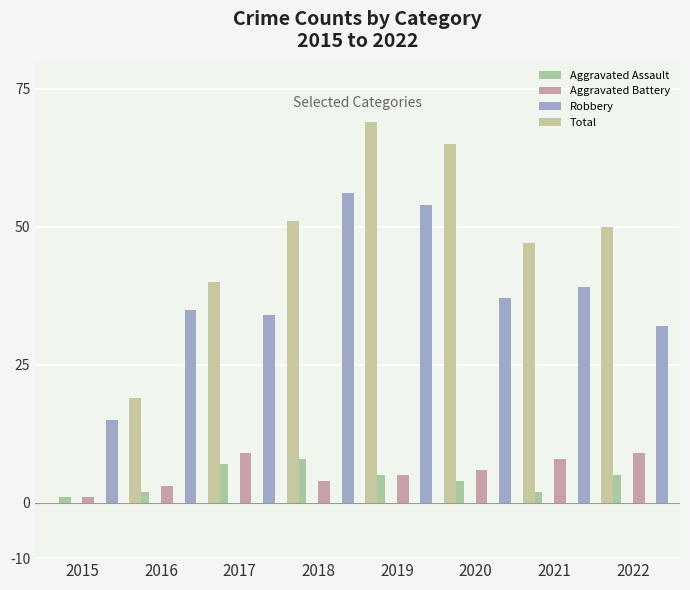

Reading left to right, extract all data points from this chart.

Aggravated Assault: 2015=1	2016=2	2017=7	2018=8	2019=5	2020=4	2021=2	2022=5
Aggravated Battery: 2015=1	2016=3	2017=9	2018=4	2019=5	2020=6	2021=8	2022=9
Robbery: 2015=15	2016=35	2017=34	2018=56	2019=54	2020=37	2021=39	2022=32
Total: 2015=19	2016=40	2017=51	2018=69	2019=65	2020=47	2021=50	2022=49